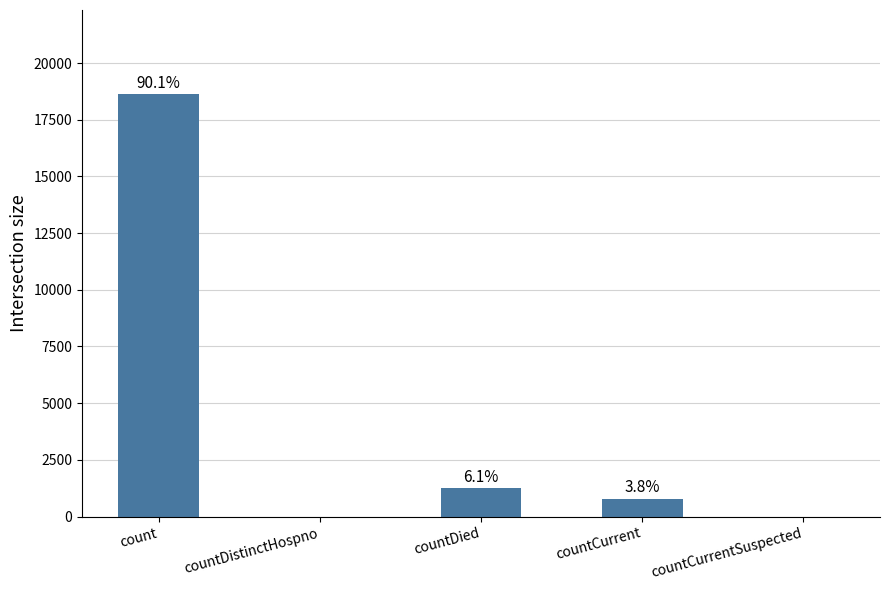

Rank the categories by value from lowest to highest.

countDistinctHospno, countCurrentSuspected, countCurrent, countDied, count